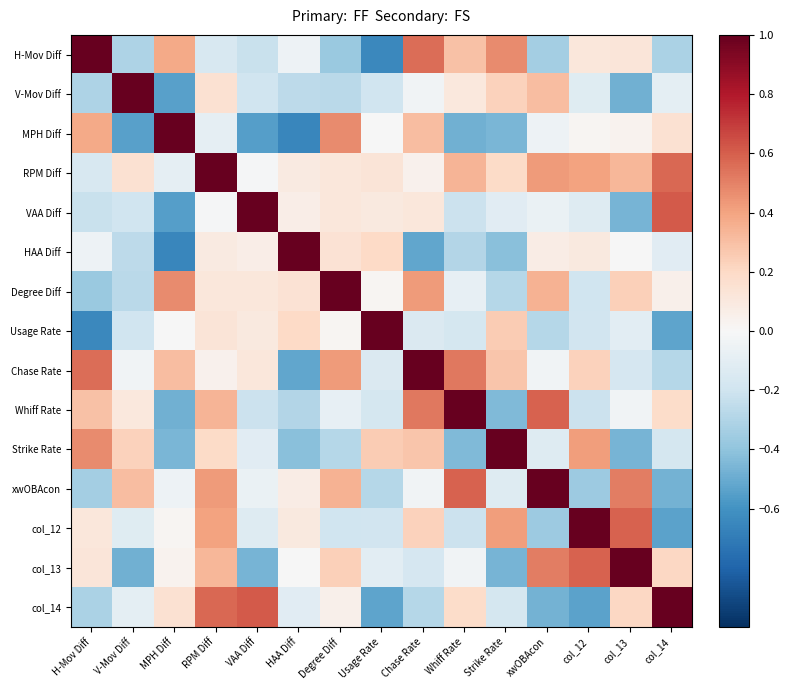

At which category is the sum across all series the highest?

RPM Diff